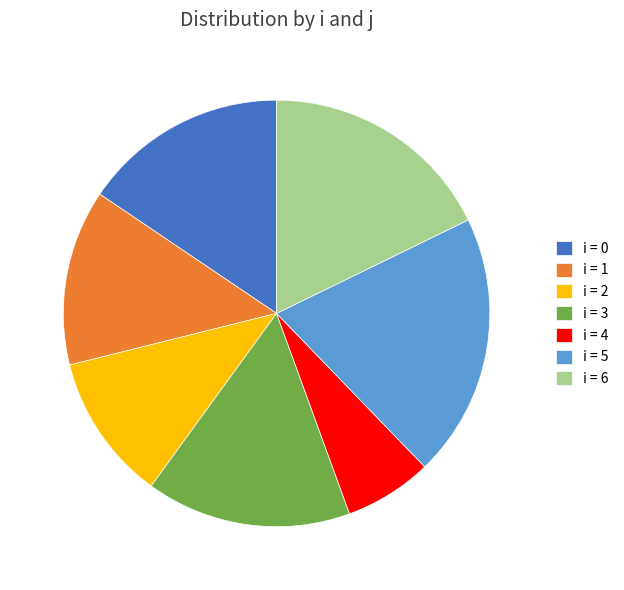

Approximately how many times larger is the value at i = 5 compared to i = 0?

1.3